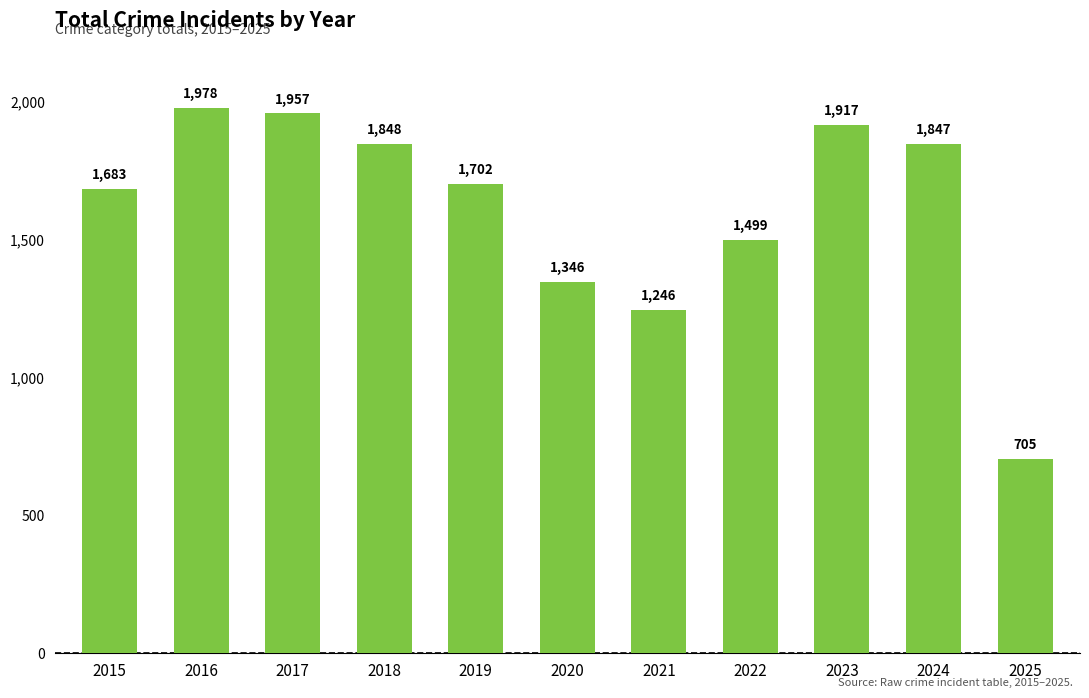

List the labels in order of value, largest first.

2016, 2017, 2023, 2018, 2024, 2019, 2015, 2022, 2020, 2021, 2025